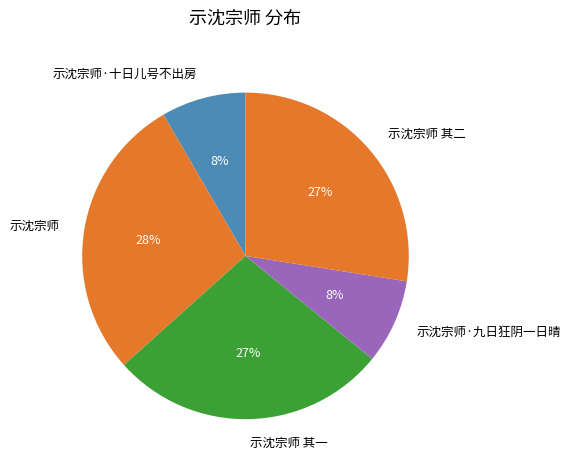

How many slices are in this pie chart?

5